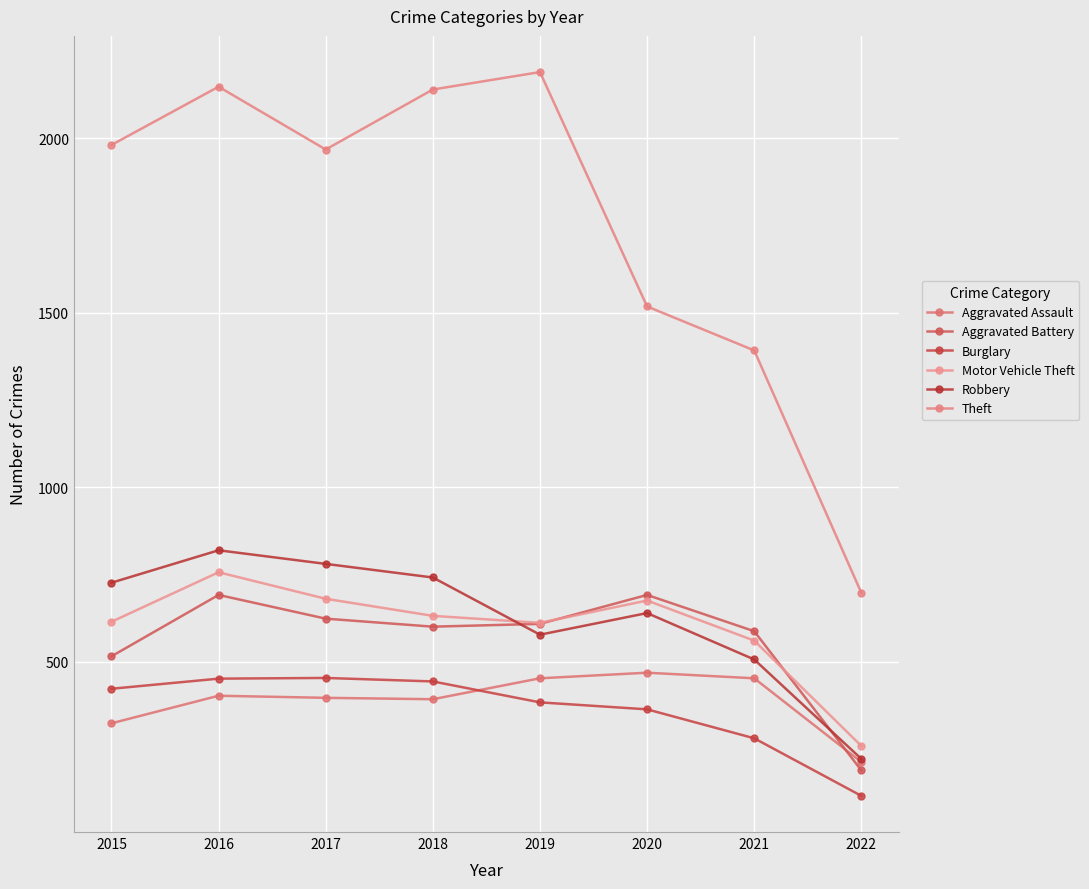

What is the spread (max minus min) of values at 2021?

1112